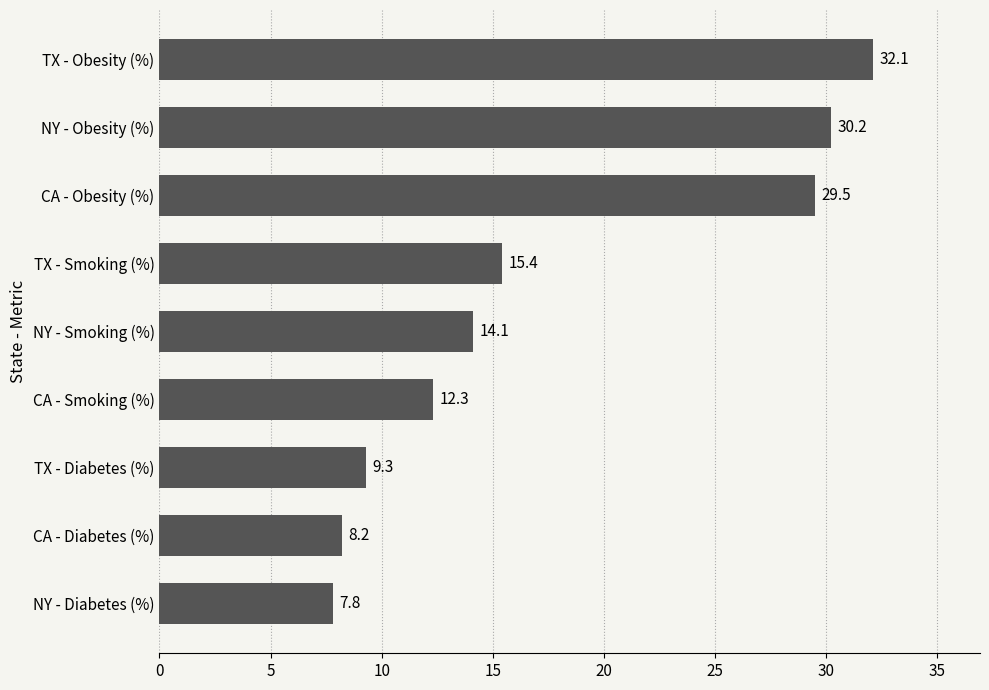

How many values are below 14?

4